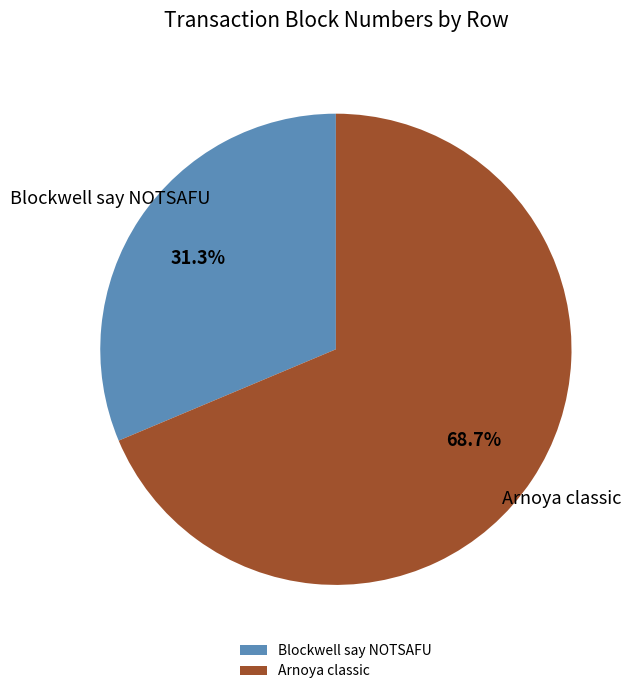

Rank the categories by value from lowest to highest.

Blockwell say NOTSAFU, Arnoya classic